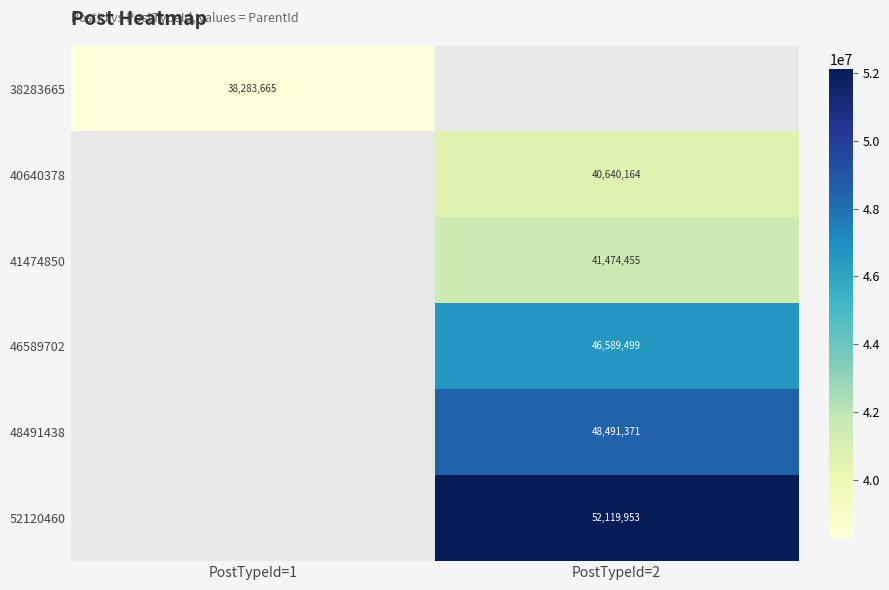

Is it true that 38283665 equals 38283665 at PostTypeId=1?

True